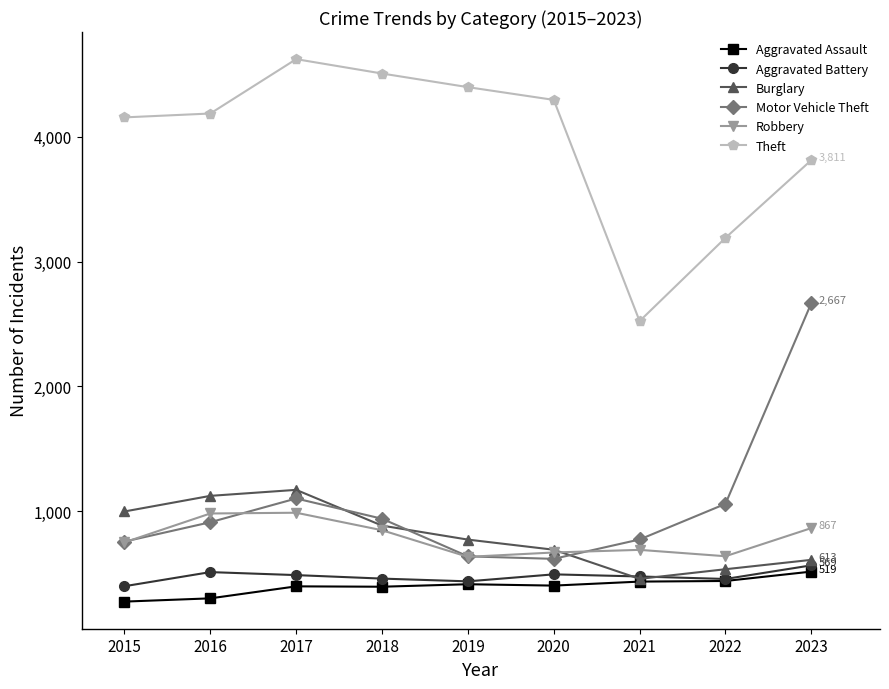

At which label does Burglary first exceed 775?

2015